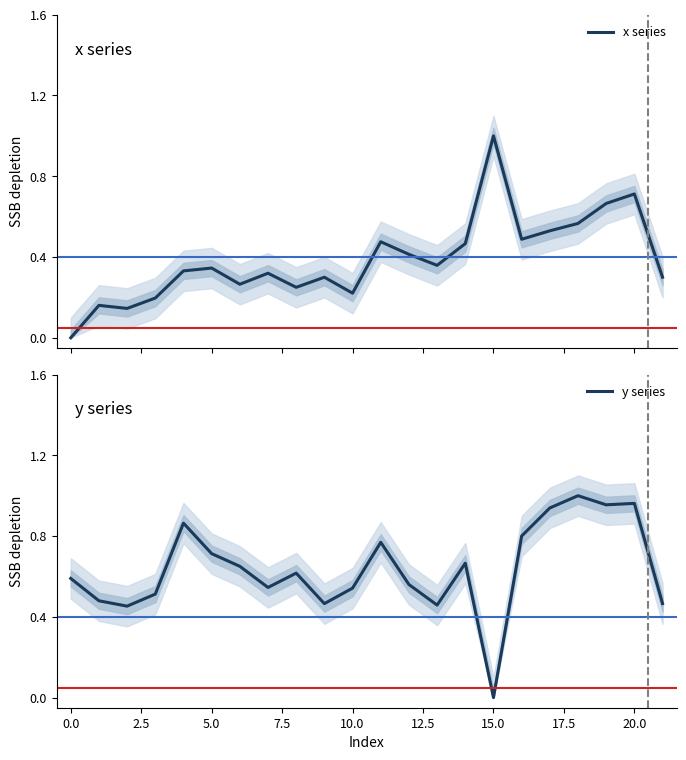

What is the highest value of the x series series?

1.0